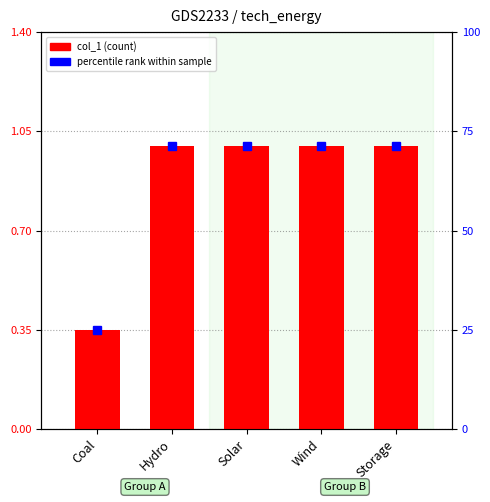

Where is the data nearest to the value 0?

Coal